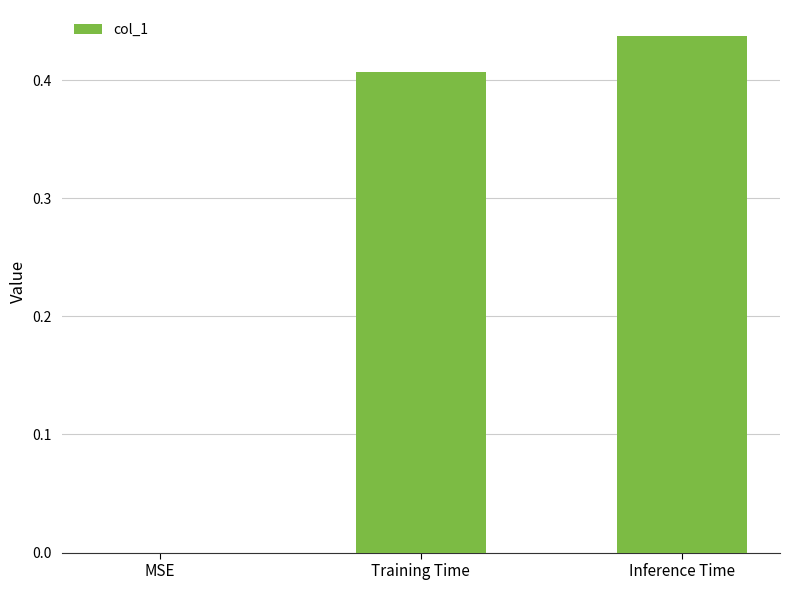

What is the sum of the values at Inference Time and Training Time?

0.8